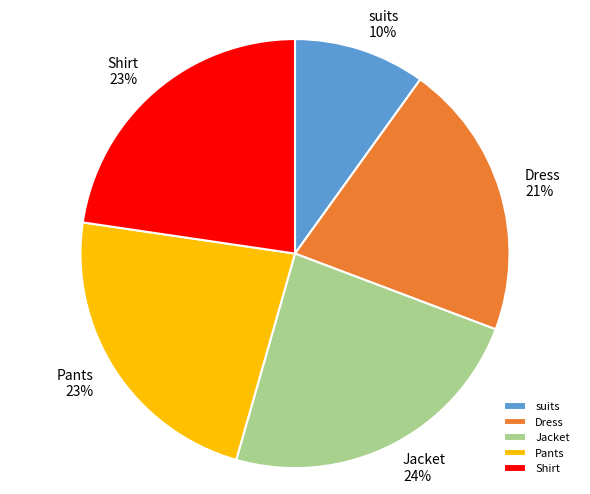

Approximately how many times larger is the value at Pants compared to Shirt?

1.0